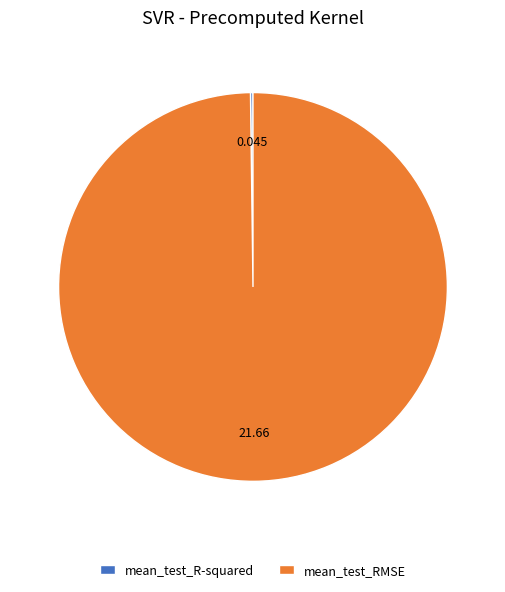

What is the majority slice?

mean_test_RMSE